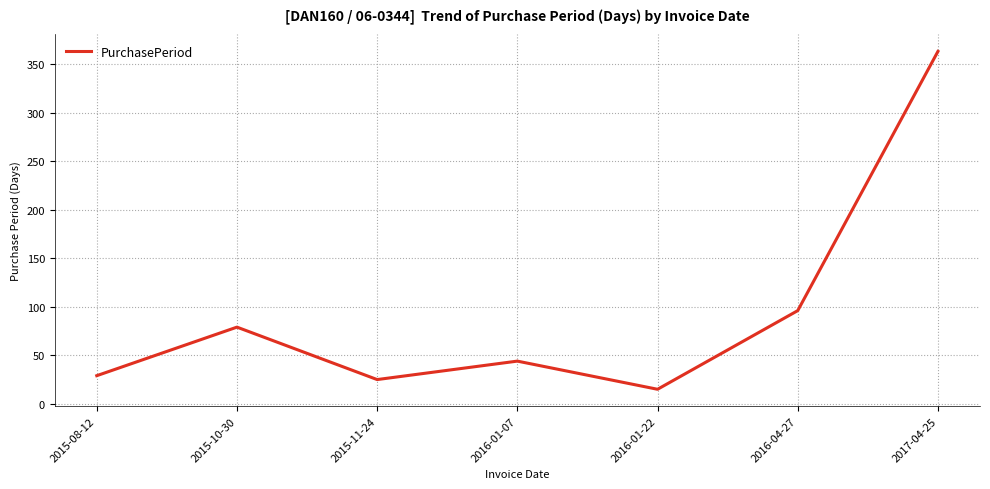

Rank the categories by value from highest to lowest.

2017-04-25, 2016-04-27, 2015-10-30, 2016-01-07, 2015-08-12, 2015-11-24, 2016-01-22